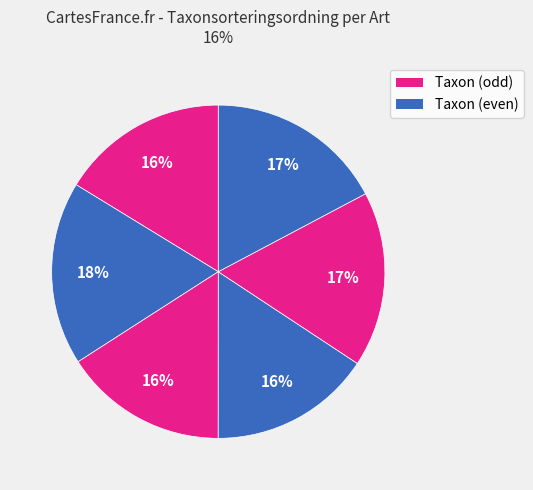

How many slices are in this pie chart?

6